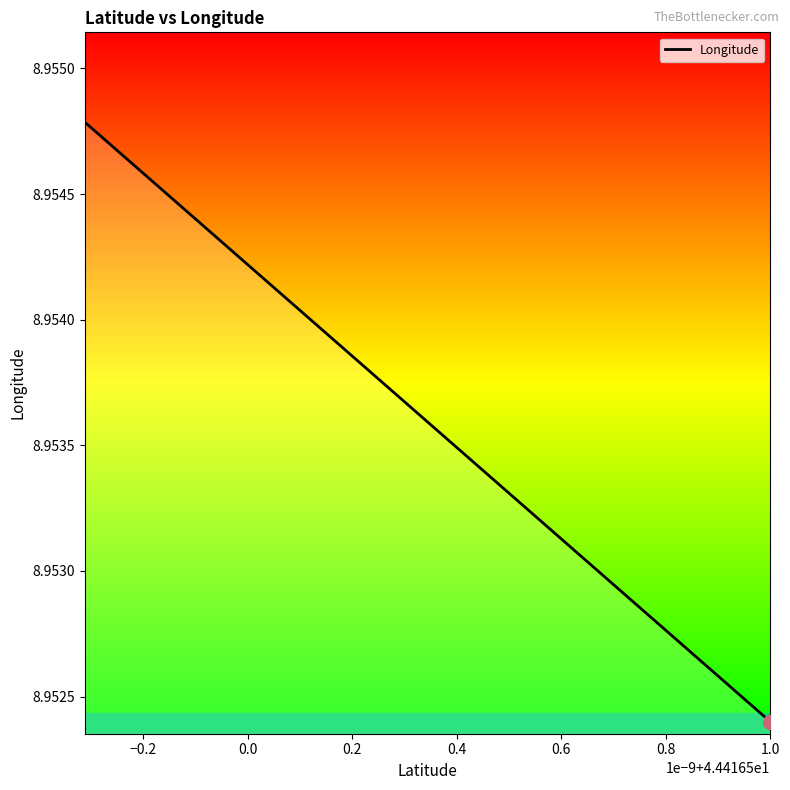

The value at 0.0 is 9.0. True or false?

True